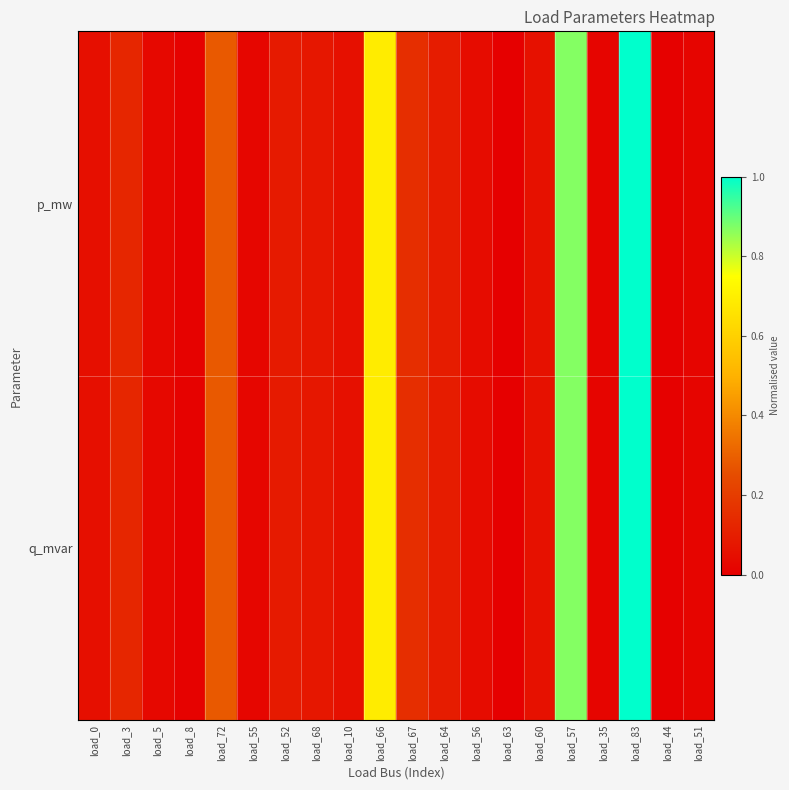

What is the total value across all series at load_68?

0.2